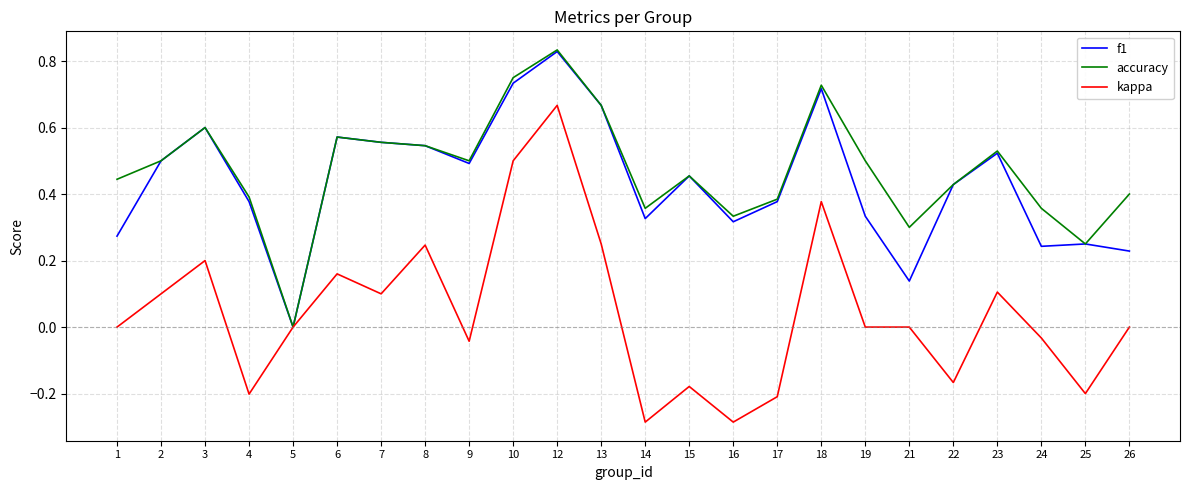

At which label does kappa reach its peak?

12